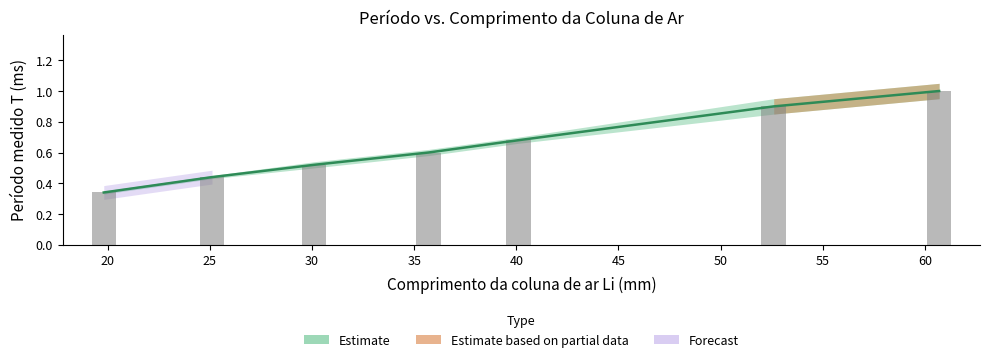

How many Erro no período ∆T values are between 0 and 1?

7